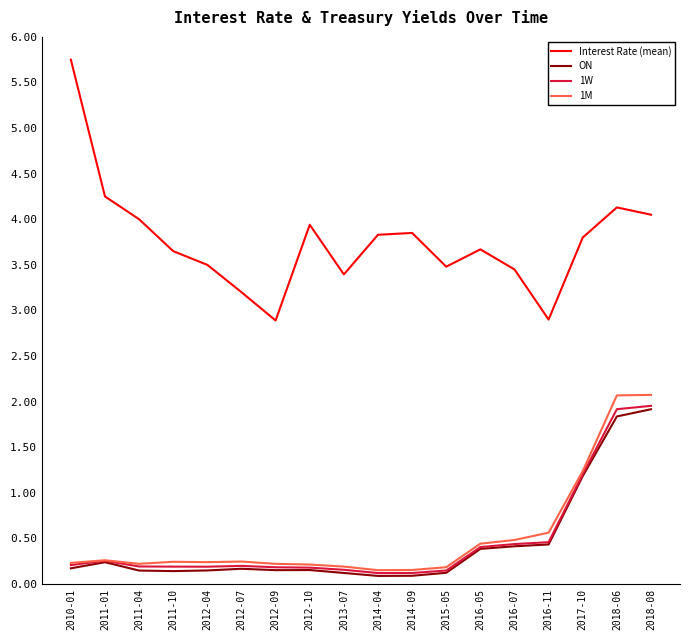

How many distinct data groups are displayed?

4